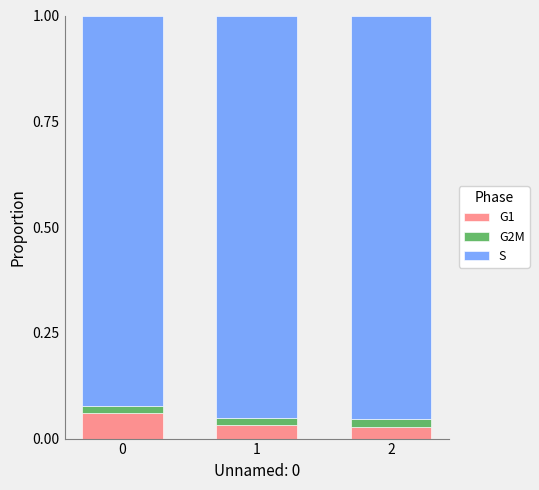

Is it true that G1 equals 0.0 at 0?

False